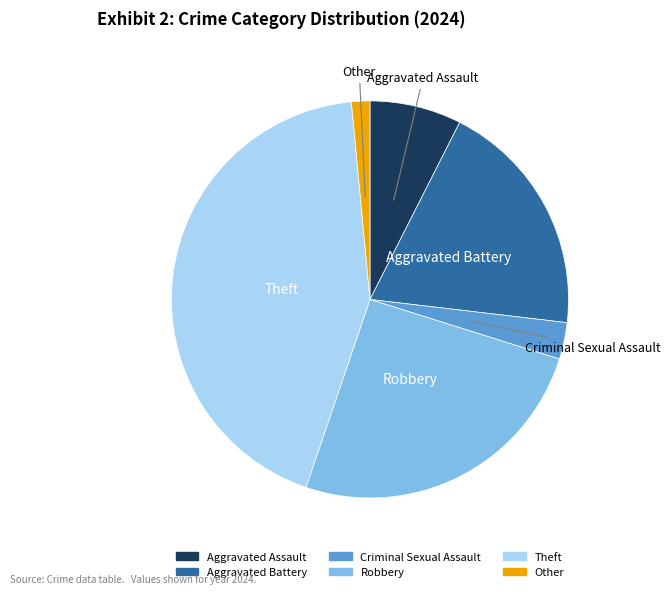

The Criminal Sexual Assault slice represents 14% of the pie. True or false?

False